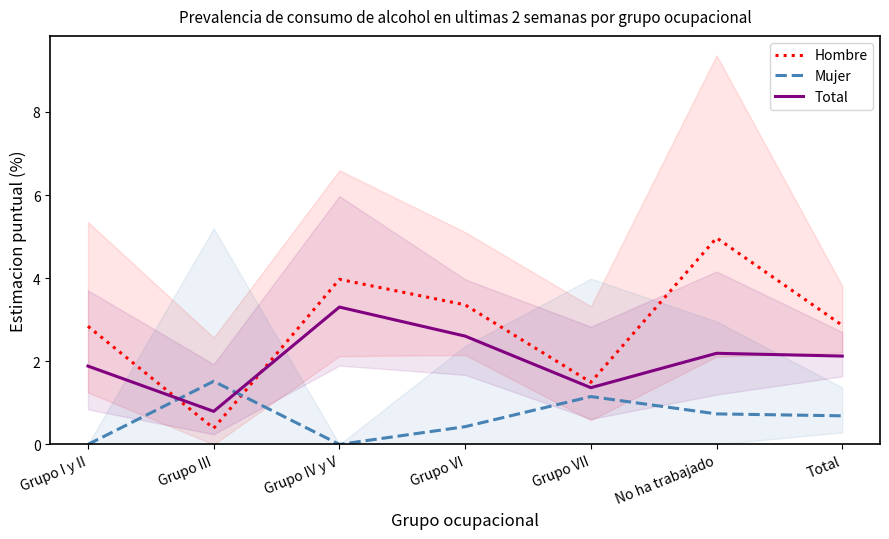

Reading left to right, transcribe all the data shown in this chart.

Hombre: Grupo I y II=2.8	Grupo III=0.4	Grupo IV y V=4.0	Grupo VI=3.4	Grupo VII=1.5	No ha trabajado=5.0	Total=2.9
Mujer: Grupo I y II=0.0	Grupo III=1.5	Grupo IV y V=0.0	Grupo VI=0.4	Grupo VII=1.2	No ha trabajado=0.7	Total=0.7
Total: Grupo I y II=1.9	Grupo III=0.8	Grupo IV y V=3.3	Grupo VI=2.6	Grupo VII=1.4	No ha trabajado=2.2	Total=2.1